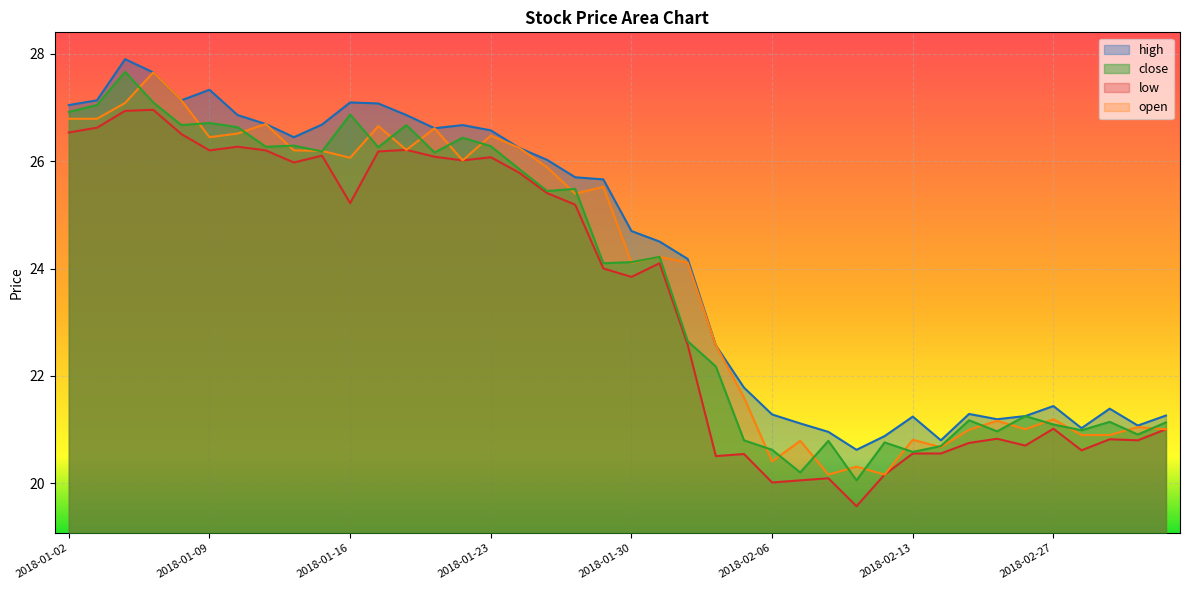

Which label corresponds to the largest value in the chart?

2018-01-04